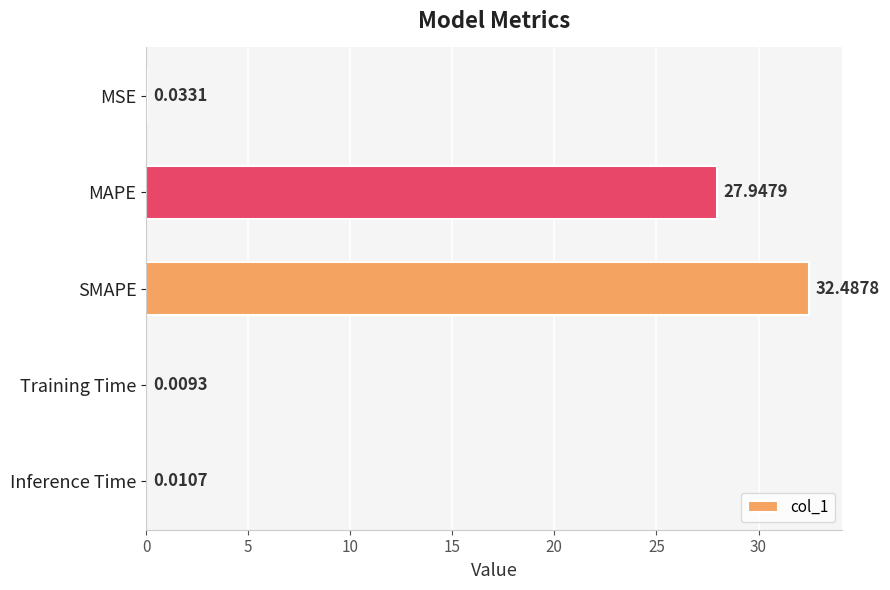

Where is the data nearest to the value 16?

MAPE